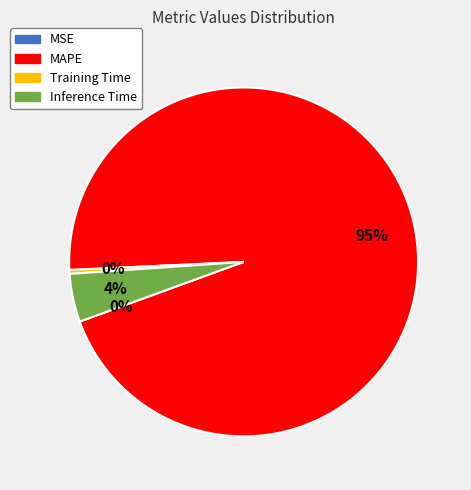

Which category has the biggest portion of the pie?

MAPE